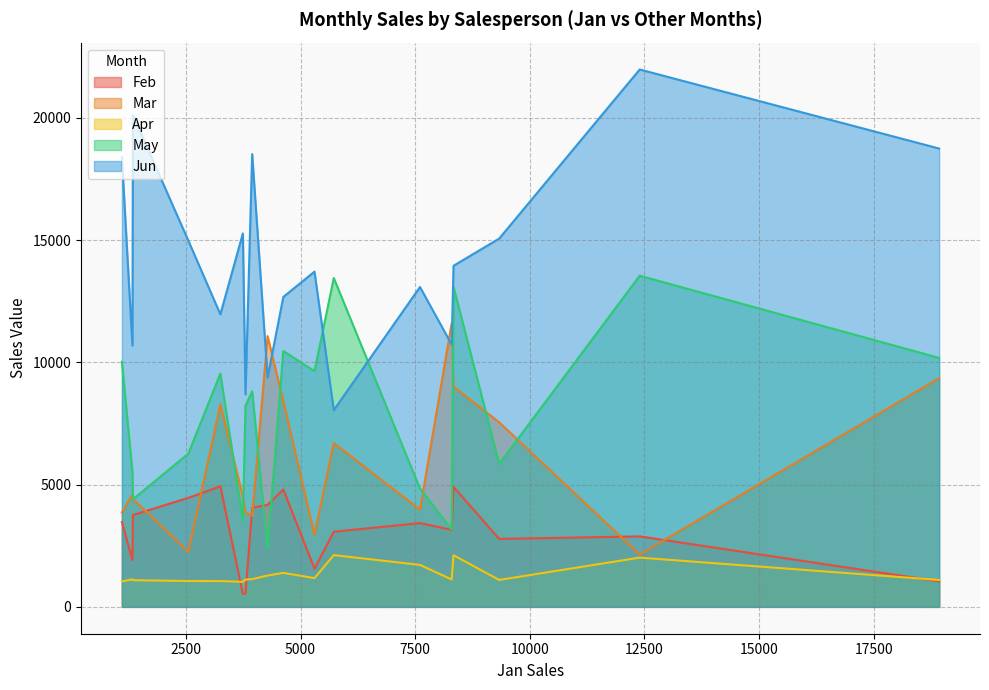

The Apr series shows 1117 at 3799. True or false?

True